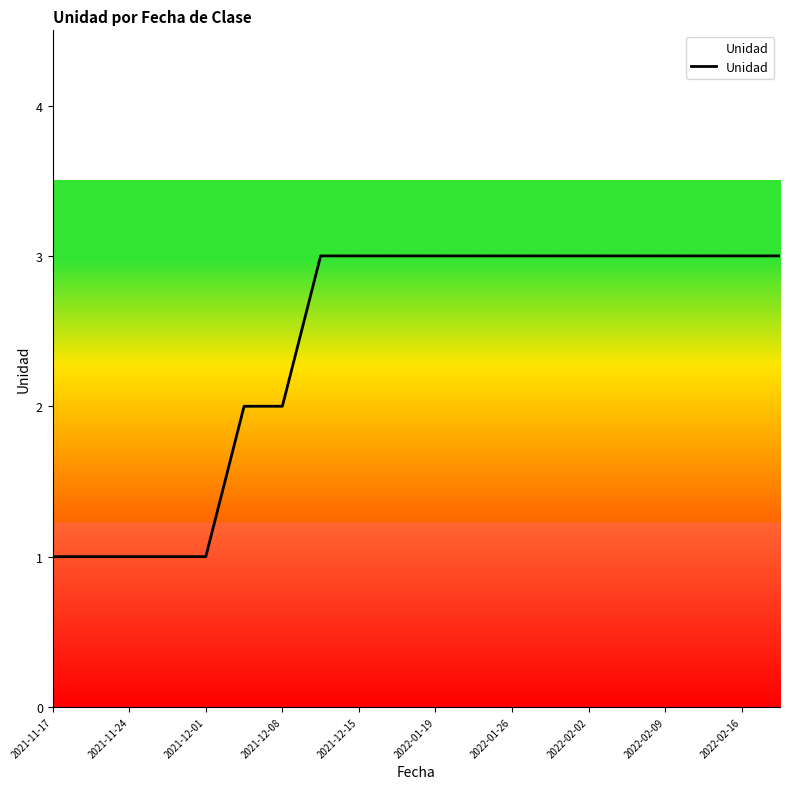

Count the values in the range 2 to 3.

15